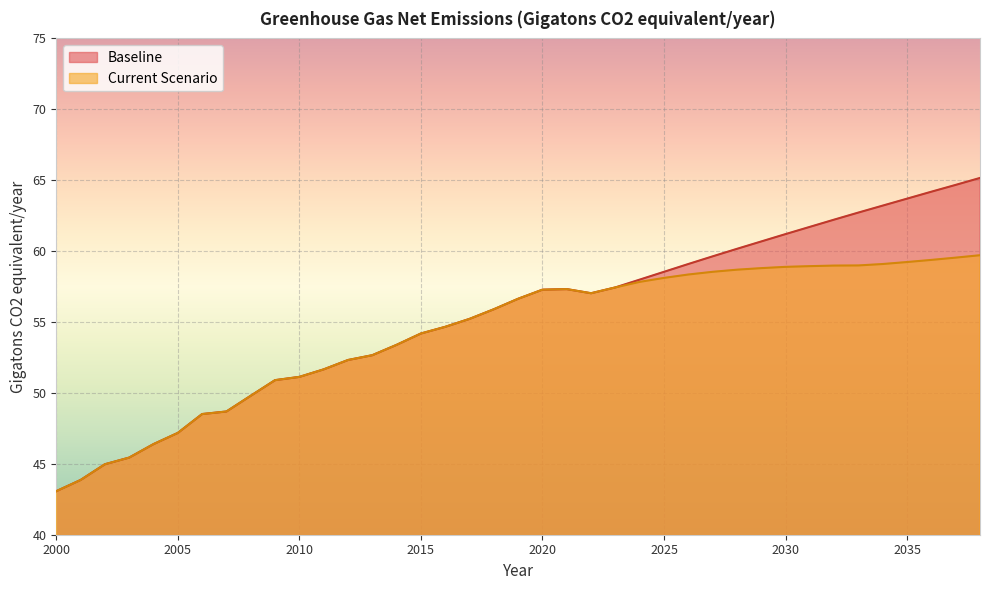

Which series has the largest total across all categories?

Baseline